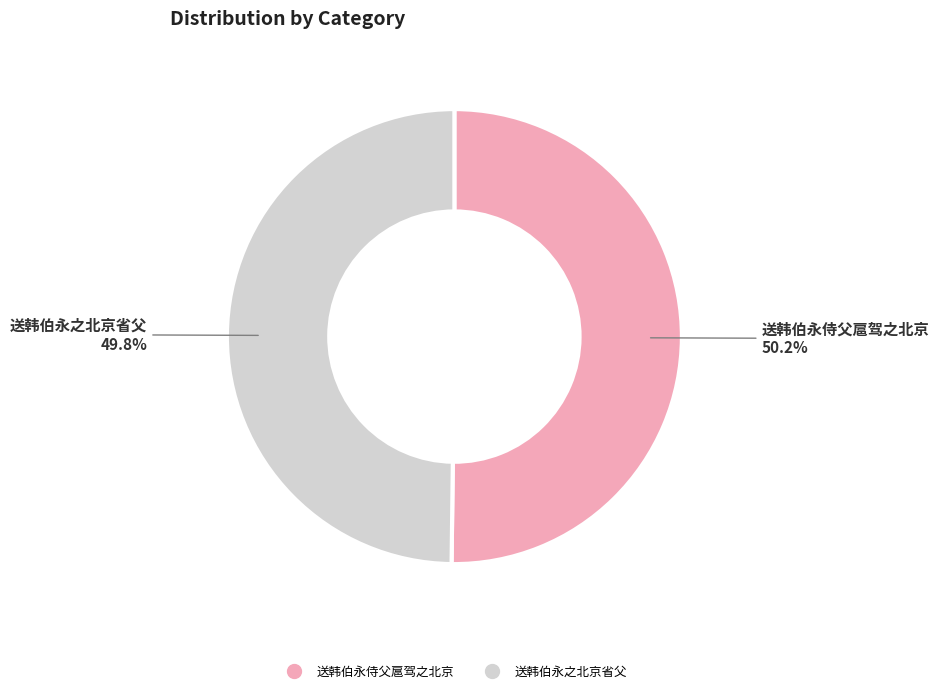

To the nearest percent, what is the average slice percentage?

50%